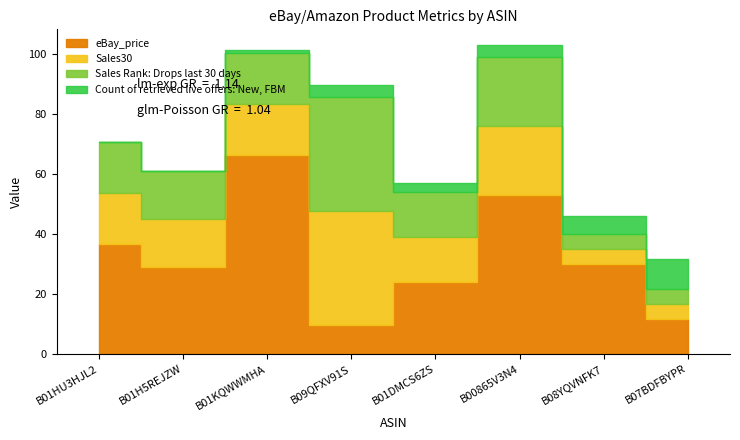

In Sales Rank: Drops last 30 days, how many points are lower than both neighbors (excluding endpoints)?

2